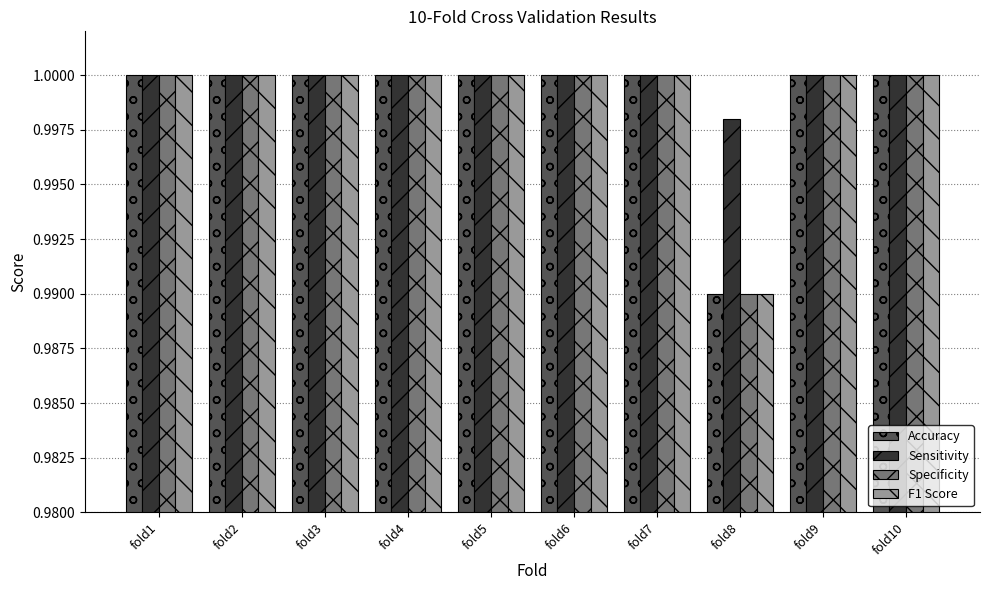

What is the sum of all Sensitivity values?

10.0